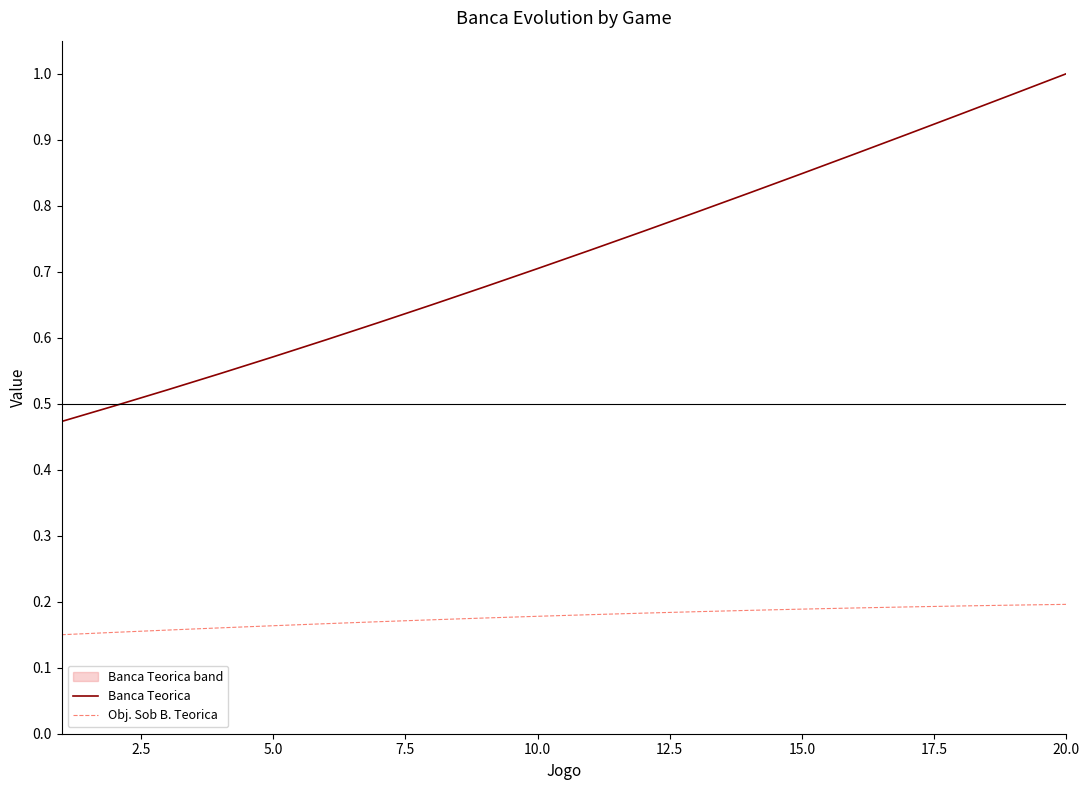

How many lines are shown in the chart?

2